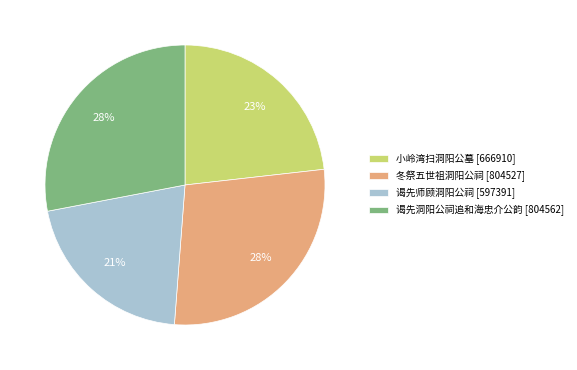

How many slices are in this pie chart?

4